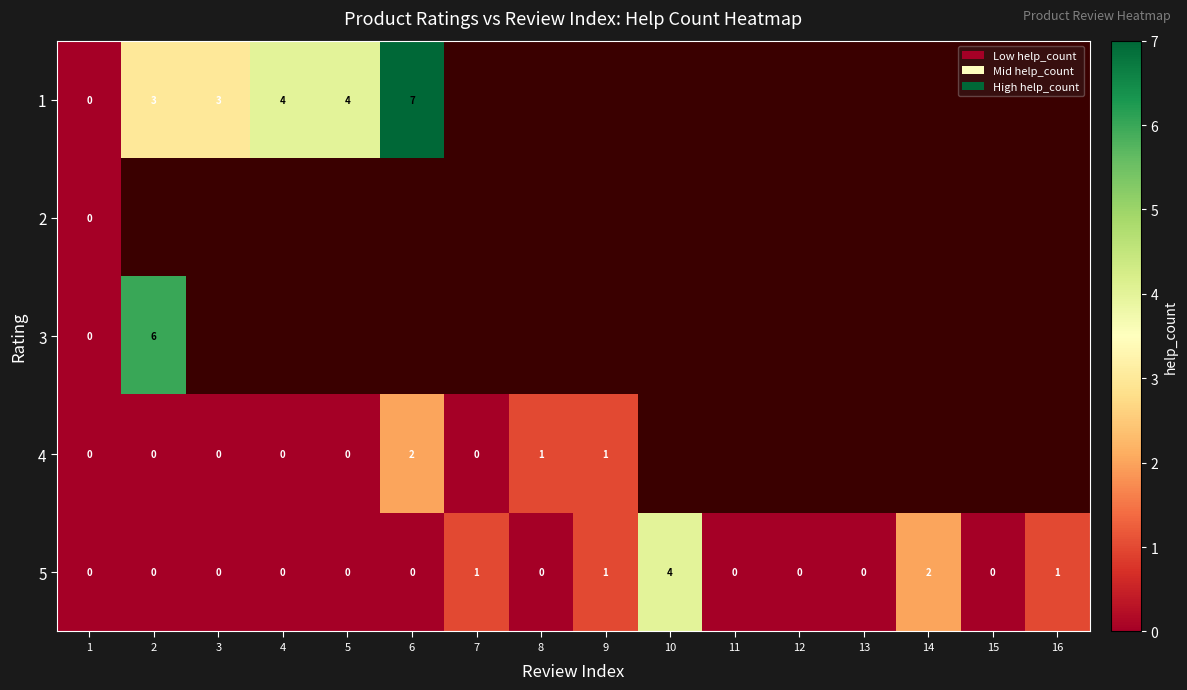

The 5 series shows 0 at 4. True or false?

True